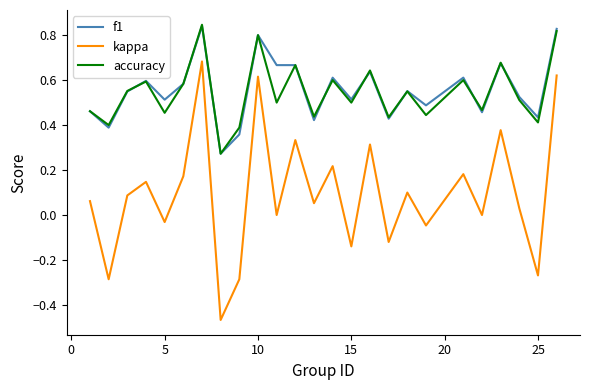

True or false: kappa and accuracy cross at least once.

False